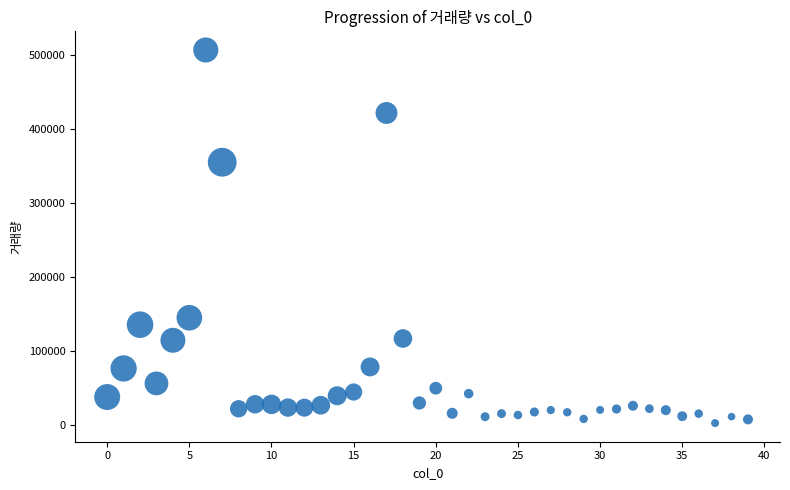

What Y value in the scatter plot is closest to 254265?

354662